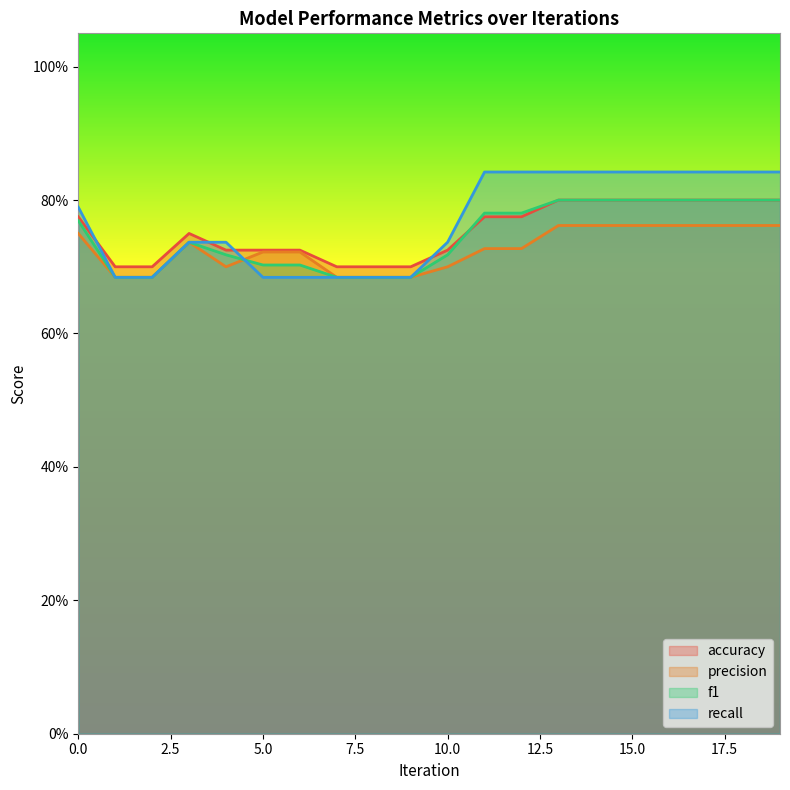

What value does the f1 series have at 4?

0.7